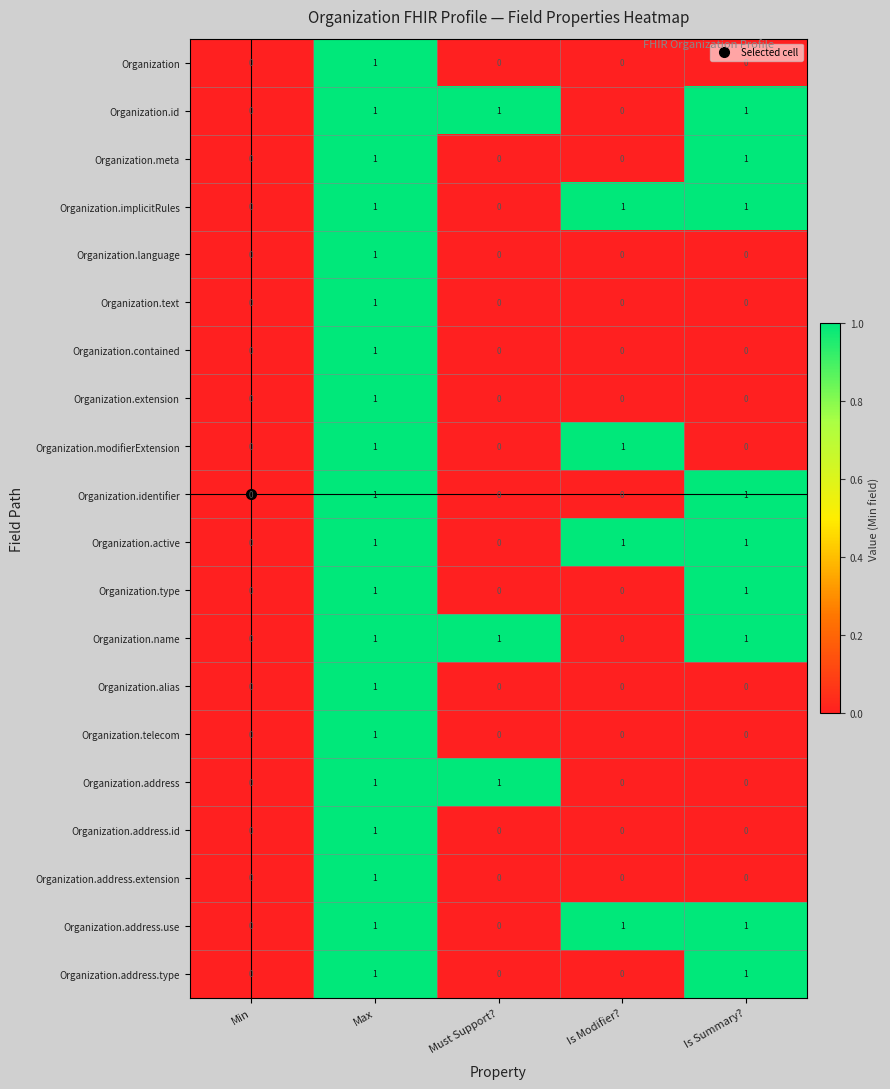

How many data points does each series have?

5